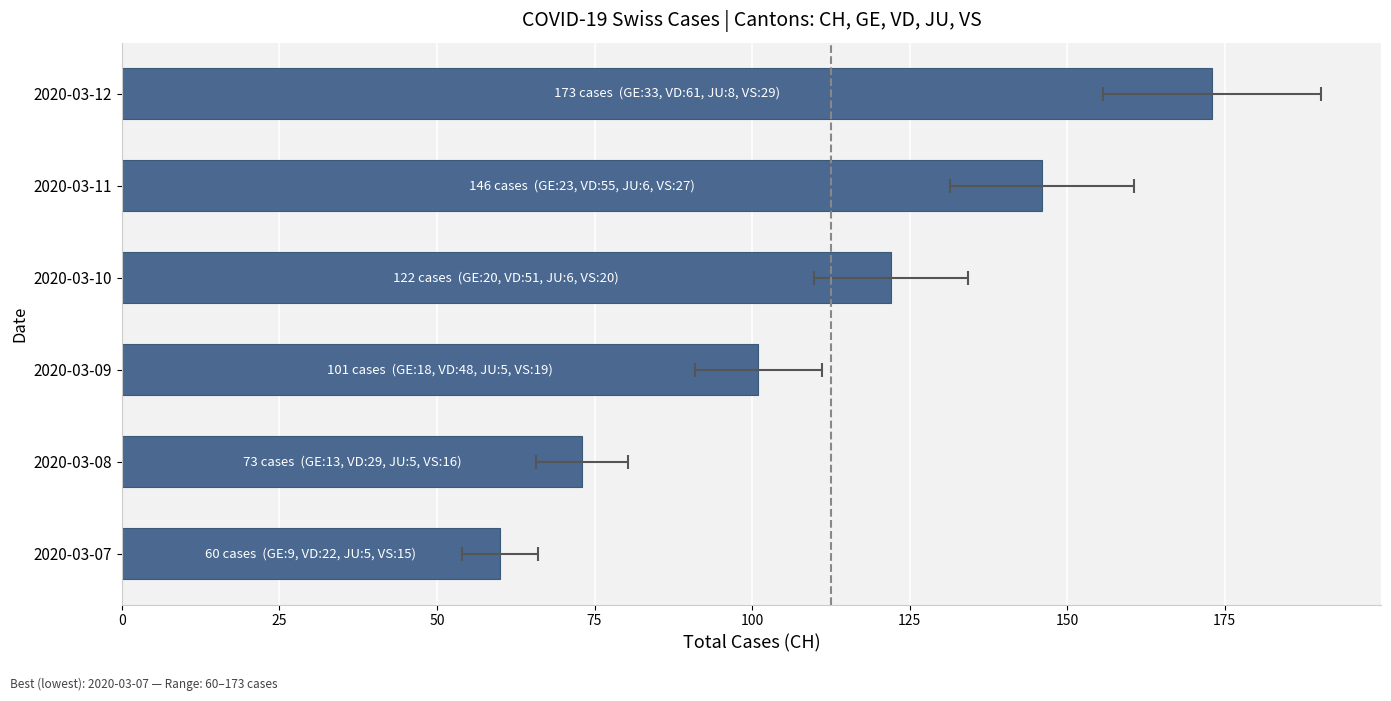

What is the difference between the values at 2020-03-11 and 2020-03-12?

27